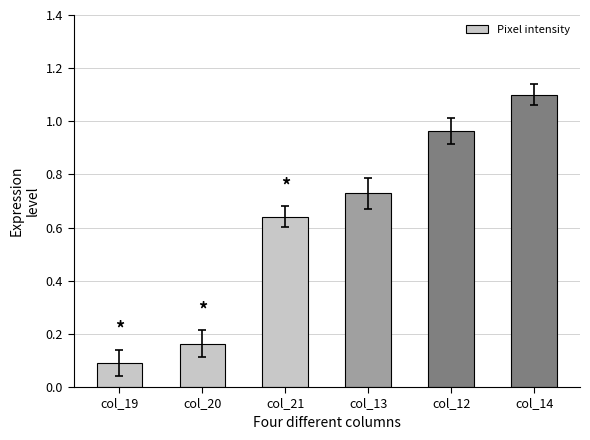

What is the minimum value shown in the chart?

0.1